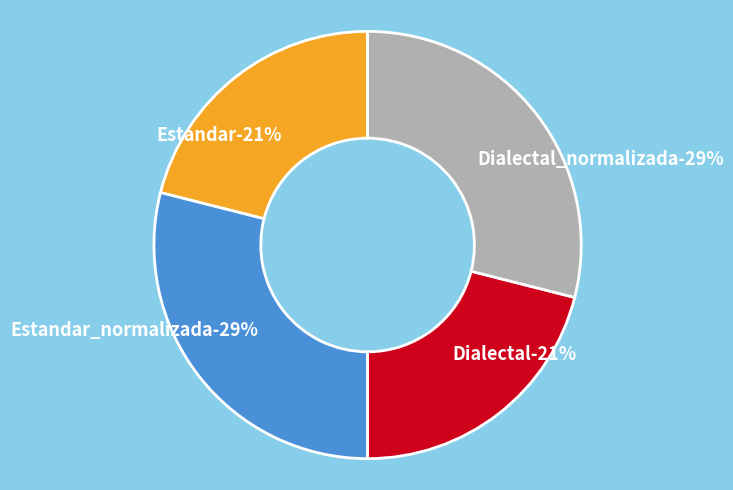

Is there a majority slice in this chart?

No